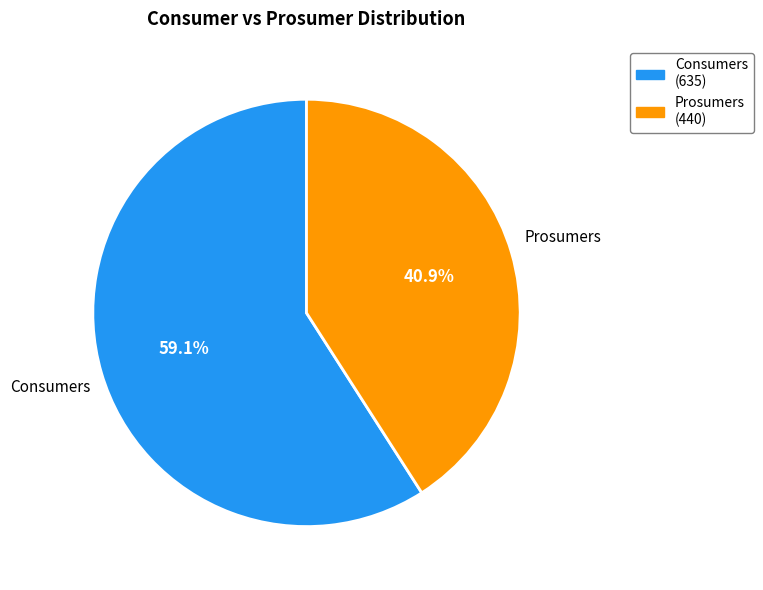

The Prosumers slice represents 35% of the pie. True or false?

False